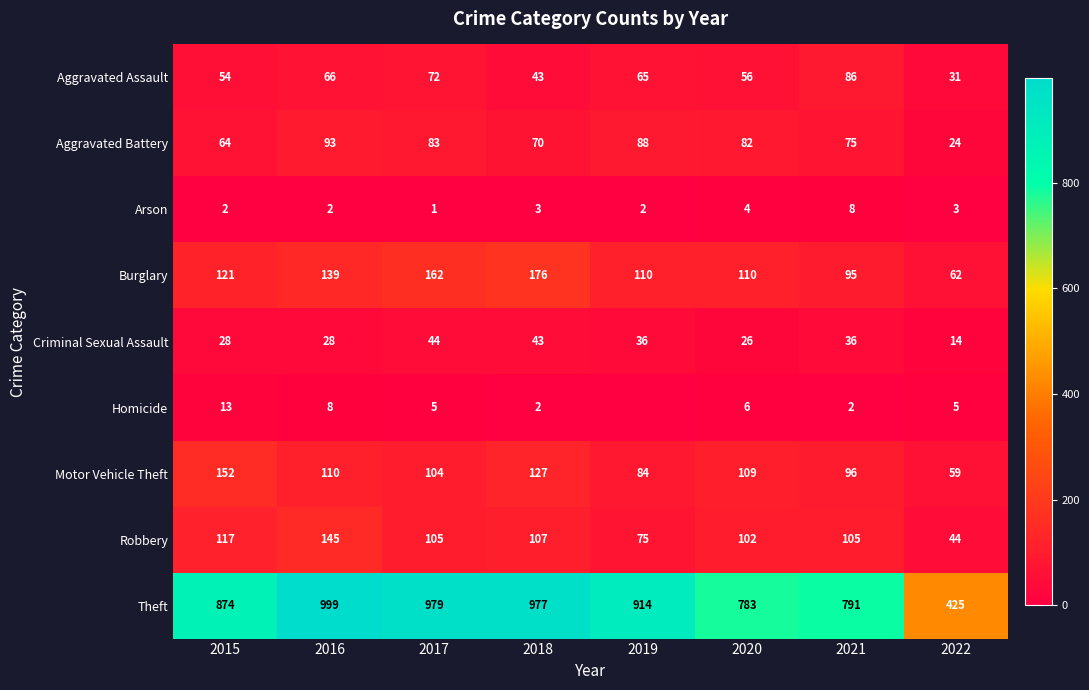

The value of Theft at 2021 is 791. True or false?

True